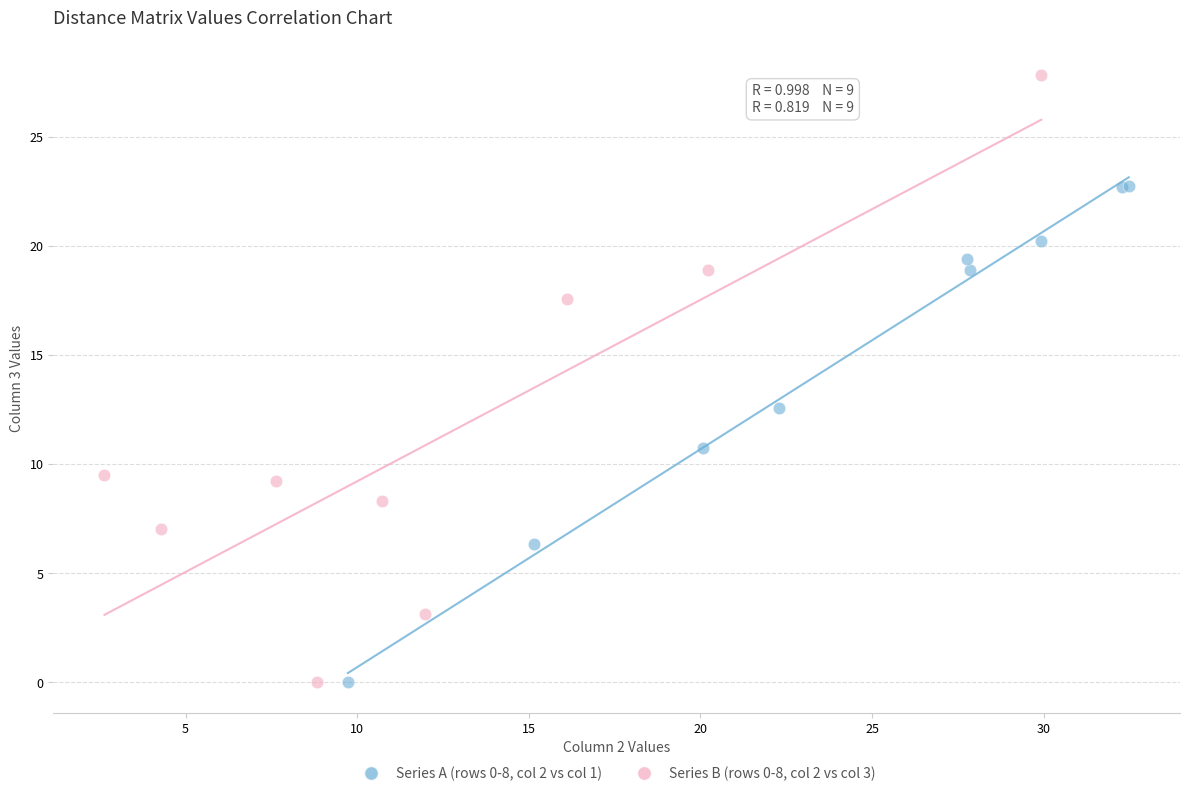

Which series reaches the maximum Y coordinate?

Series B (rows 0-8, col 2 vs col 3)